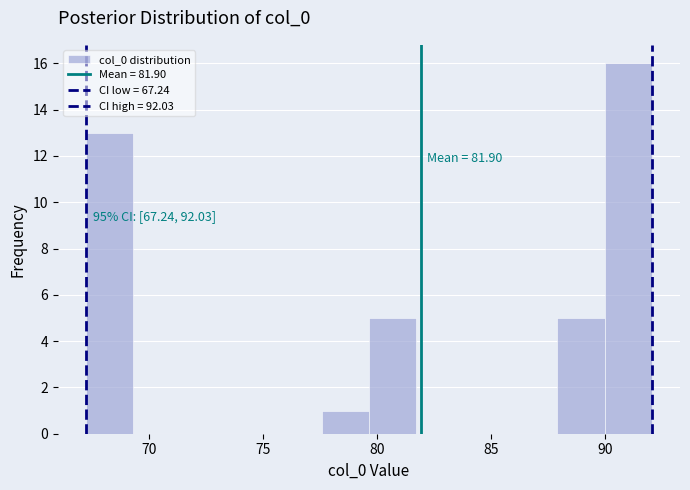

Which range on the x-axis has the tallest bar?

90.0 to 92.0